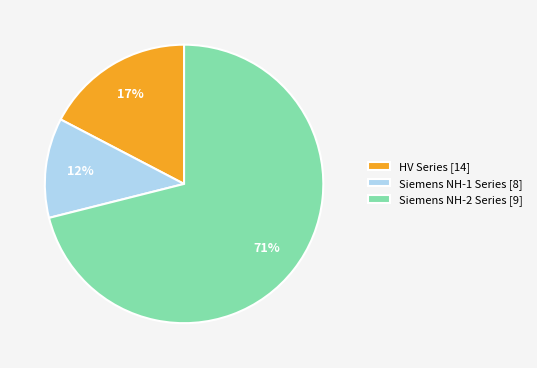

Rank the categories by value from lowest to highest.

Siemens NH-1 Series [8], HV Series [14], Siemens NH-2 Series [9]